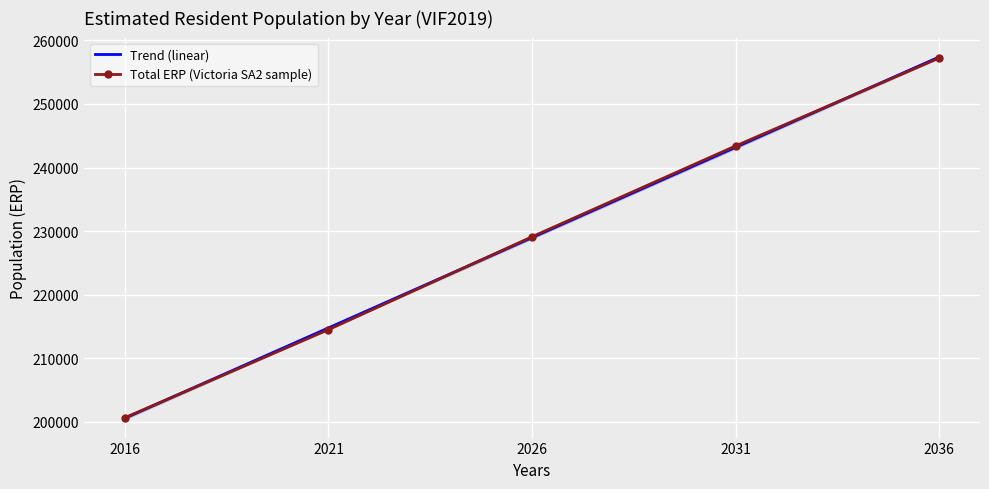

True or false: Total ERP (Victoria SA2 sample) has more than 0 interior local peaks.

False